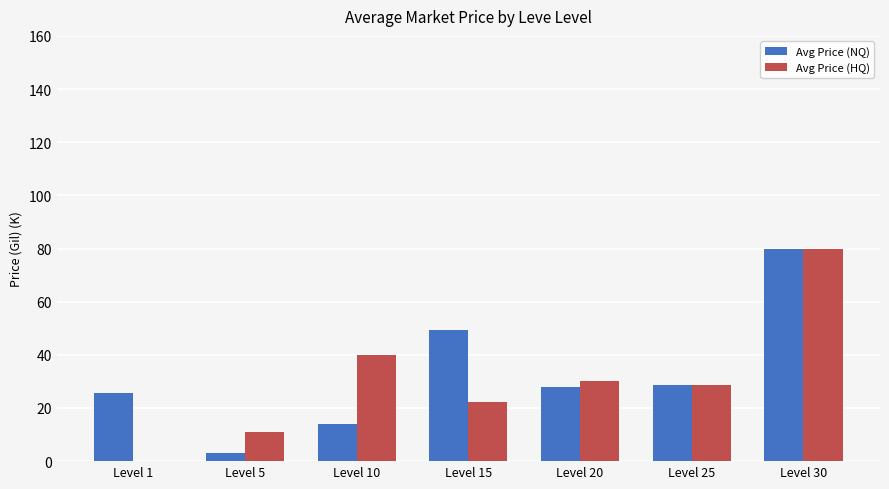

Reading right to left, extract all data points from this chart.

Avg Price (NQ): Level 30=79.8	Level 25=28.8	Level 20=28.0	Level 15=49.5	Level 10=14.0	Level 5=3.1	Level 1=25.5
Avg Price (HQ): Level 30=79.8	Level 25=28.8	Level 20=30.0	Level 15=22.2	Level 10=40.0	Level 5=11.1	Level 1=0.0